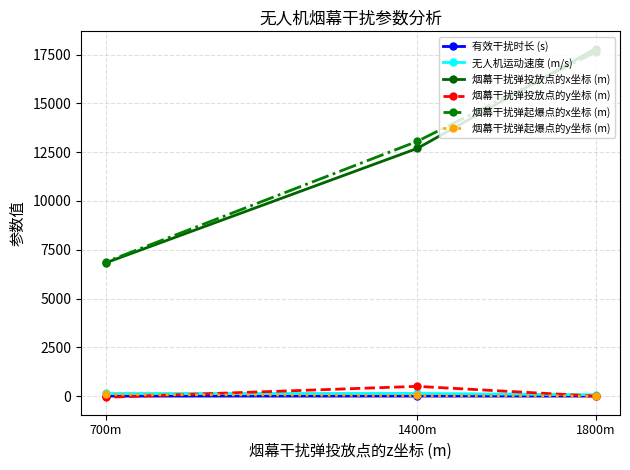

Is it true that 烟幕干扰弹投放点的x坐标 (m) equals 6827.0 at 700m?

True